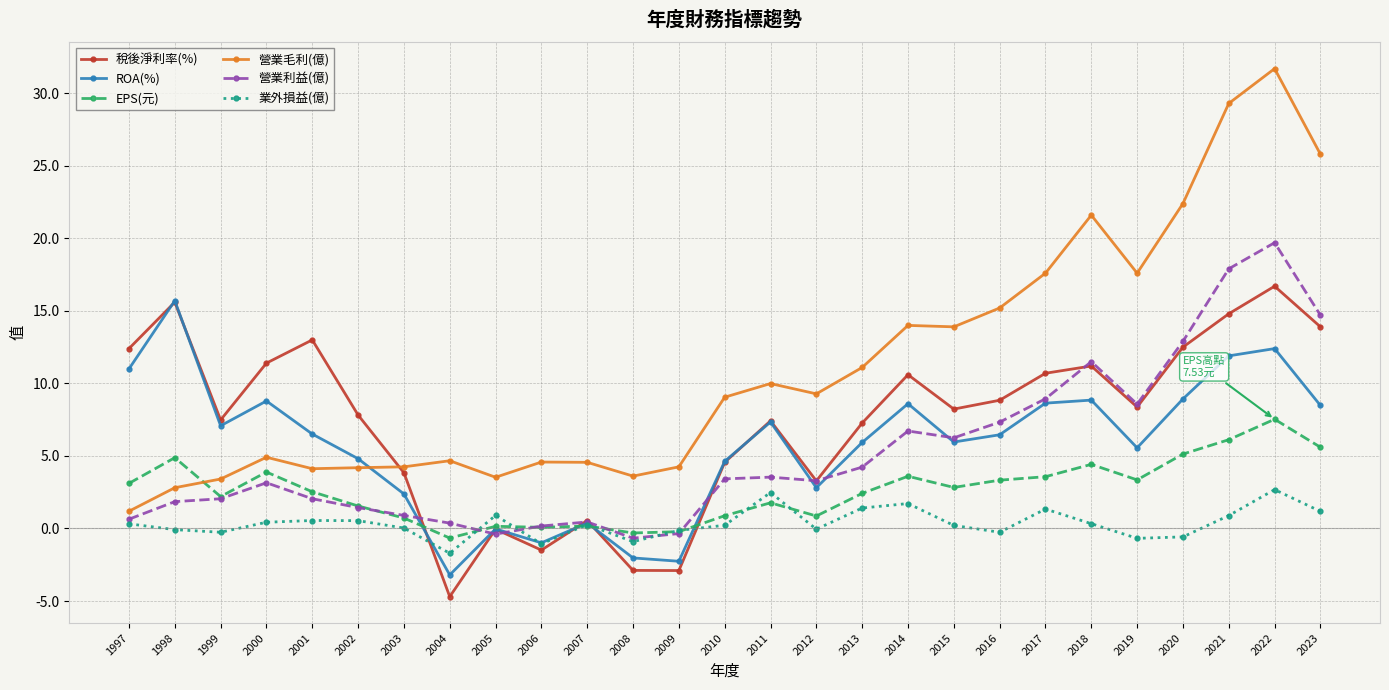

What is the greatest value displayed?

31.7